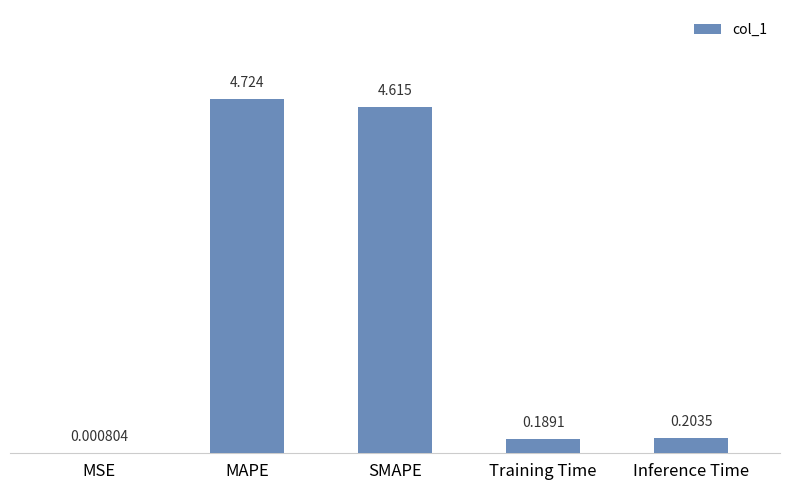

Between MAPE and SMAPE, which is larger?

MAPE